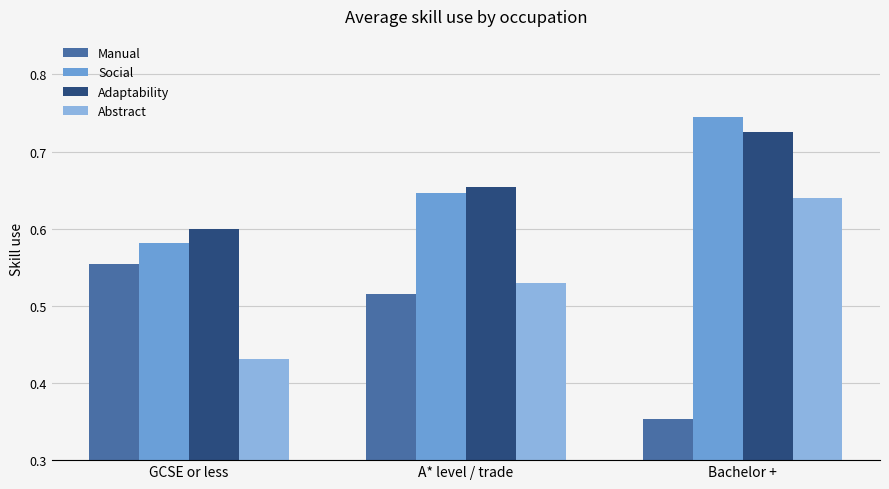

How many groups of bars are there?

3